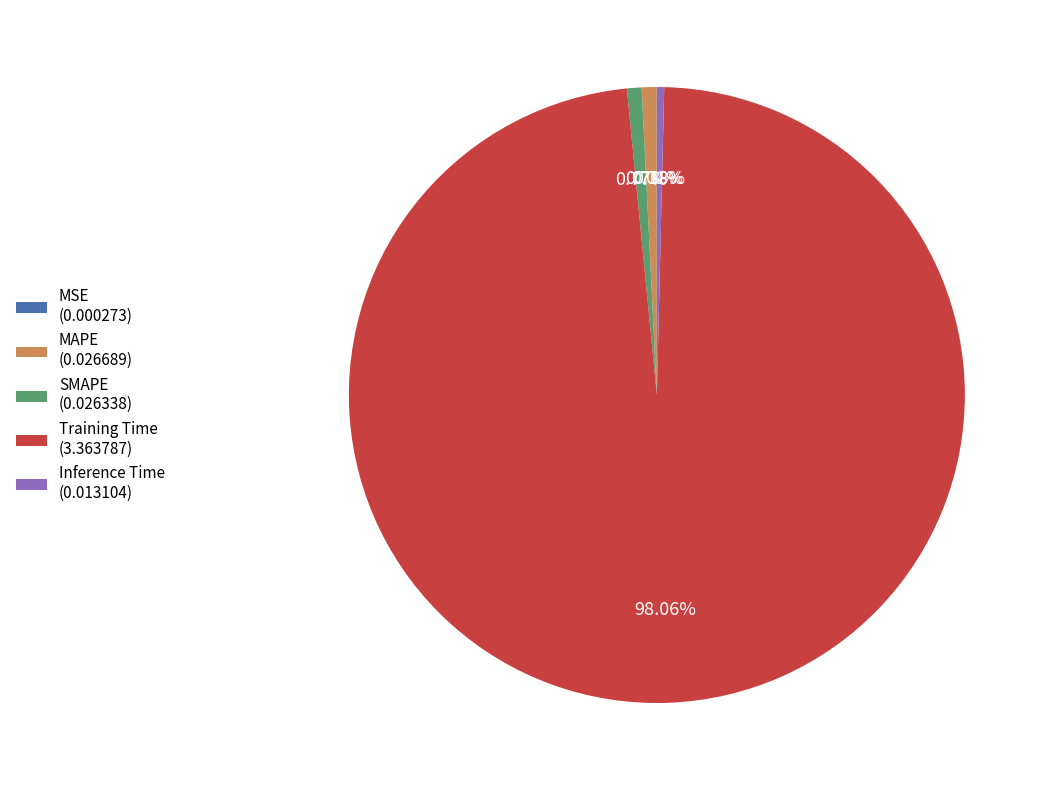

Between Training Time (3.363787) and SMAPE (0.026338), which is larger?

Training Time (3.363787)